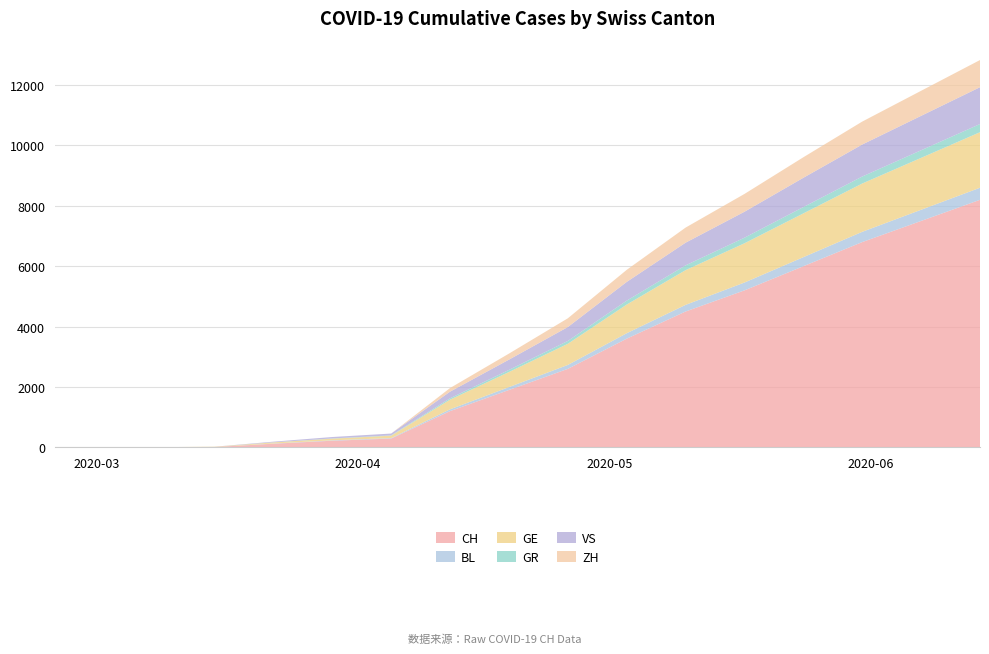

Reading left to right, what are all the values shown in this chart?

CH: 2020-02-25=0	2020-03-01=0	2020-03-08=3	2020-03-15=11	2020-03-22=120	2020-03-29=219	2020-04-05=290	2020-04-12=1200	2020-04-19=1900	2020-04-26=2600	2020-05-03=3600	2020-05-10=4500	2020-05-17=5200	2020-05-24=6000	2020-05-31=6800	2020-06-07=7500	2020-06-14=8200
BL: 2020-02-25=0	2020-03-01=0	2020-03-08=2	2020-03-15=2	2020-03-22=7	2020-03-29=14	2020-04-05=17	2020-04-12=60	2020-04-19=95	2020-04-26=130	2020-05-03=180	2020-05-10=220	2020-05-17=260	2020-05-24=300	2020-05-31=340	2020-06-07=370	2020-06-14=400
GE: 2020-02-25=0	2020-03-01=0	2020-03-08=0	2020-03-15=8	2020-03-22=36	2020-03-29=55	2020-04-05=80	2020-04-12=320	2020-04-19=500	2020-04-26=700	2020-05-03=950	2020-05-10=1150	2020-05-17=1300	2020-05-24=1450	2020-05-31=1600	2020-06-07=1720	2020-06-14=1840
GR: 2020-02-25=0	2020-03-01=0	2020-03-08=0	2020-03-15=0	2020-03-22=3	2020-03-29=8	2020-04-05=11	2020-04-12=45	2020-04-19=70	2020-04-26=95	2020-05-03=130	2020-05-10=160	2020-05-17=185	2020-05-24=210	2020-05-31=232	2020-06-07=252	2020-06-14=271
VS: 2020-02-25=0	2020-03-01=0	2020-03-08=0	2020-03-15=0	2020-03-22=22	2020-03-29=46	2020-04-05=59	2020-04-12=220	2020-04-19=340	2020-04-26=460	2020-05-03=620	2020-05-10=750	2020-05-17=860	2020-05-24=970	2020-05-31=1060	2020-06-07=1140	2020-06-14=1220
ZH: 2020-02-25=0	2020-03-01=0	2020-03-08=0	2020-03-15=0	2020-03-22=0	2020-03-29=0	2020-04-05=0	2020-04-12=120	2020-04-19=200	2020-04-26=290	2020-05-03=400	2020-05-10=500	2020-05-17=590	2020-05-24=680	2020-05-31=760	2020-06-07=830	2020-06-14=900